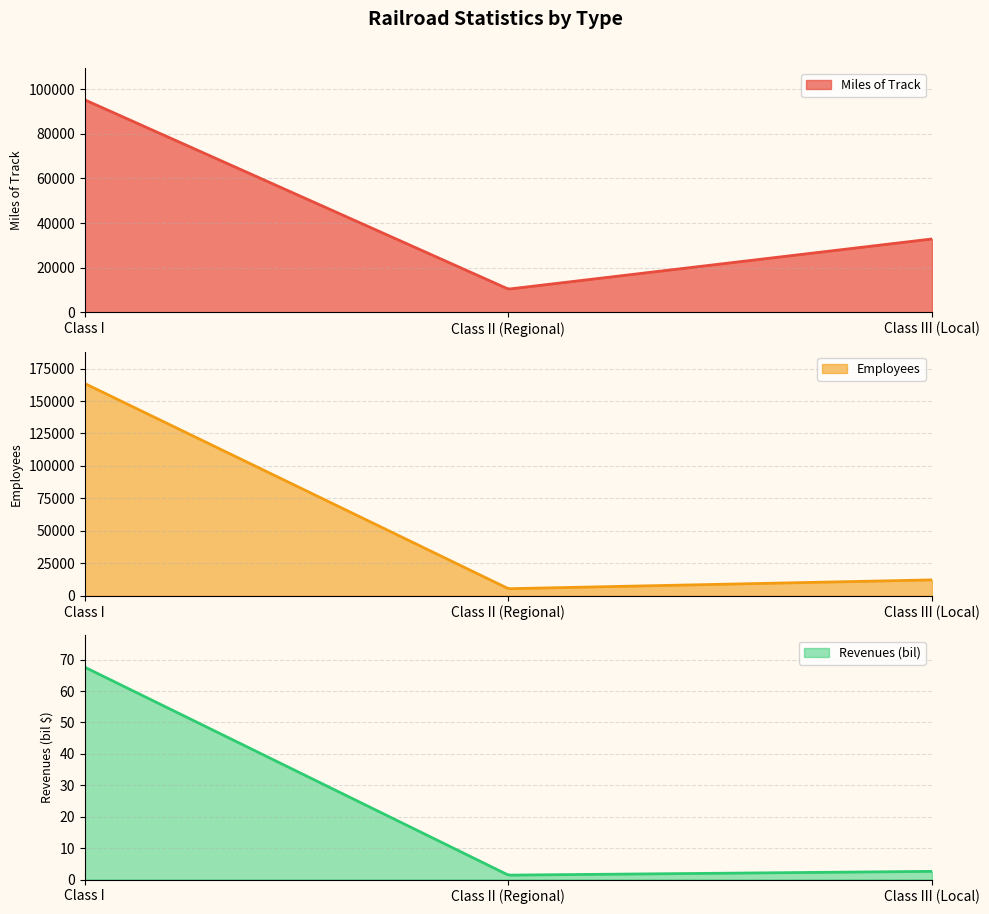

What is the value of the Employees point at the 1st from the left?

163464.0